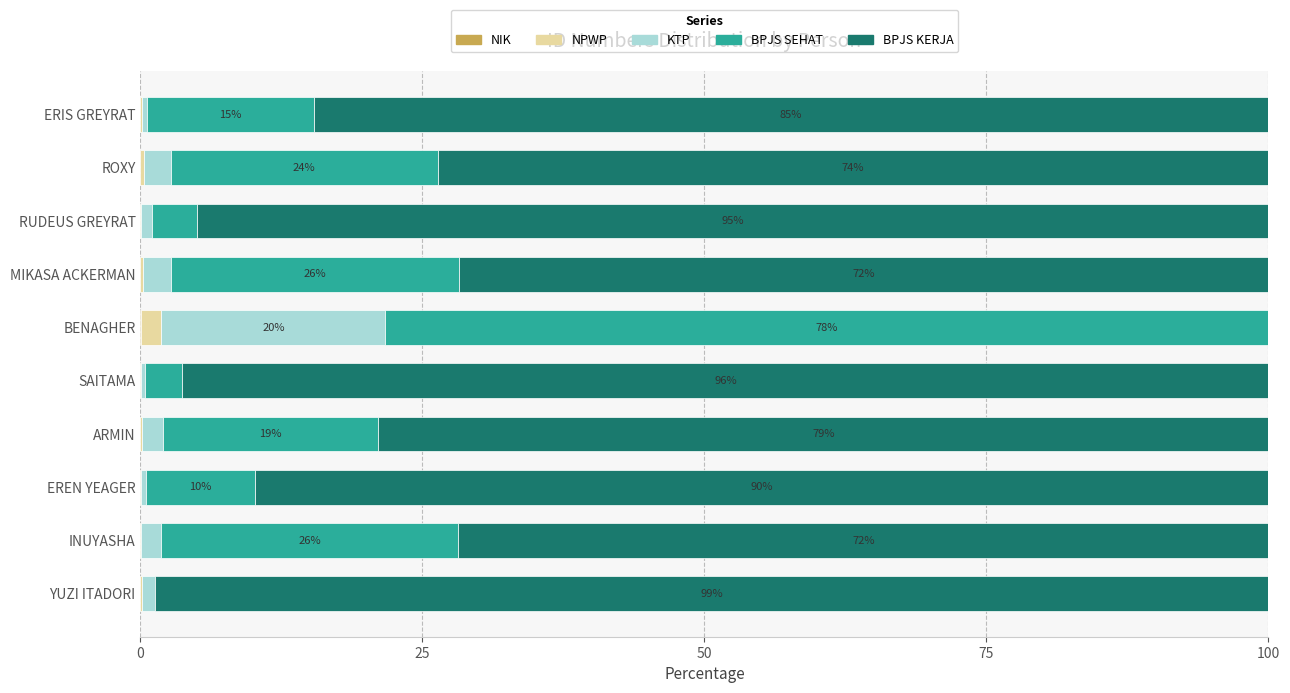

Count the number of categories in the chart.

10